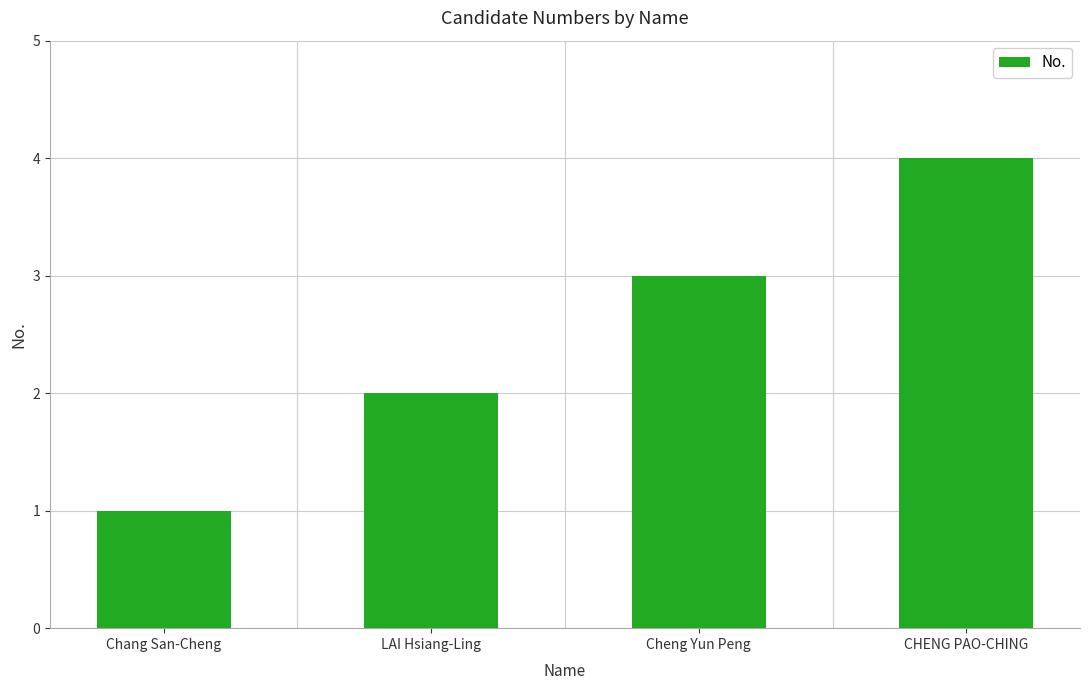

How many values are below 3?

2